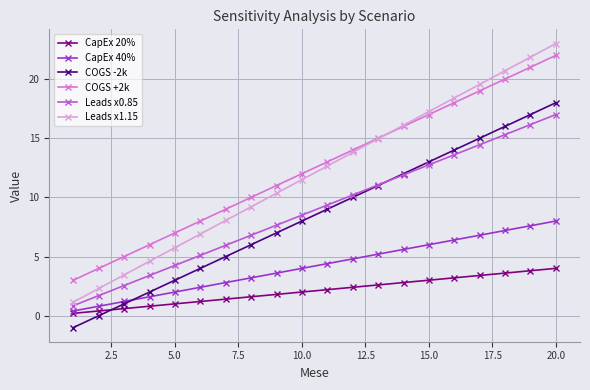

Which series has the widest spread of values?

Leads x1.15